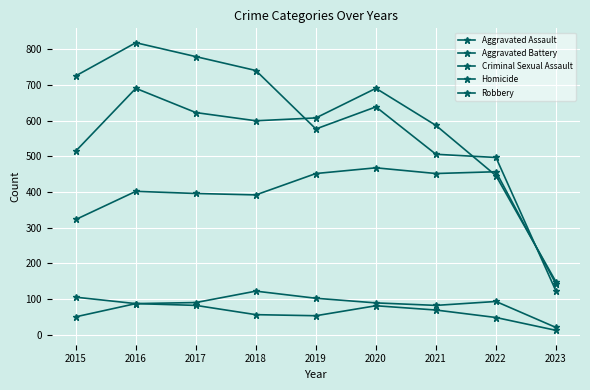

How many lines are shown in the chart?

5